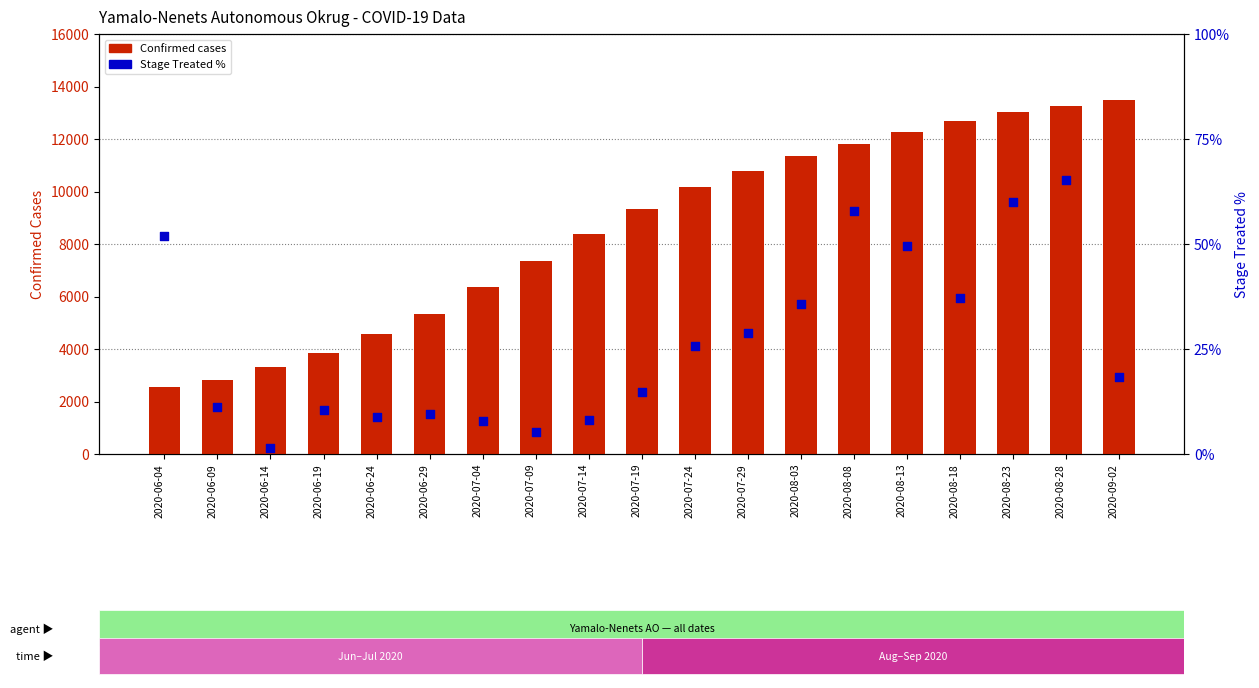

Is the value of Stage_Treated% at 2020-06-09 greater than the value of Confirmed at 2020-06-09?

No